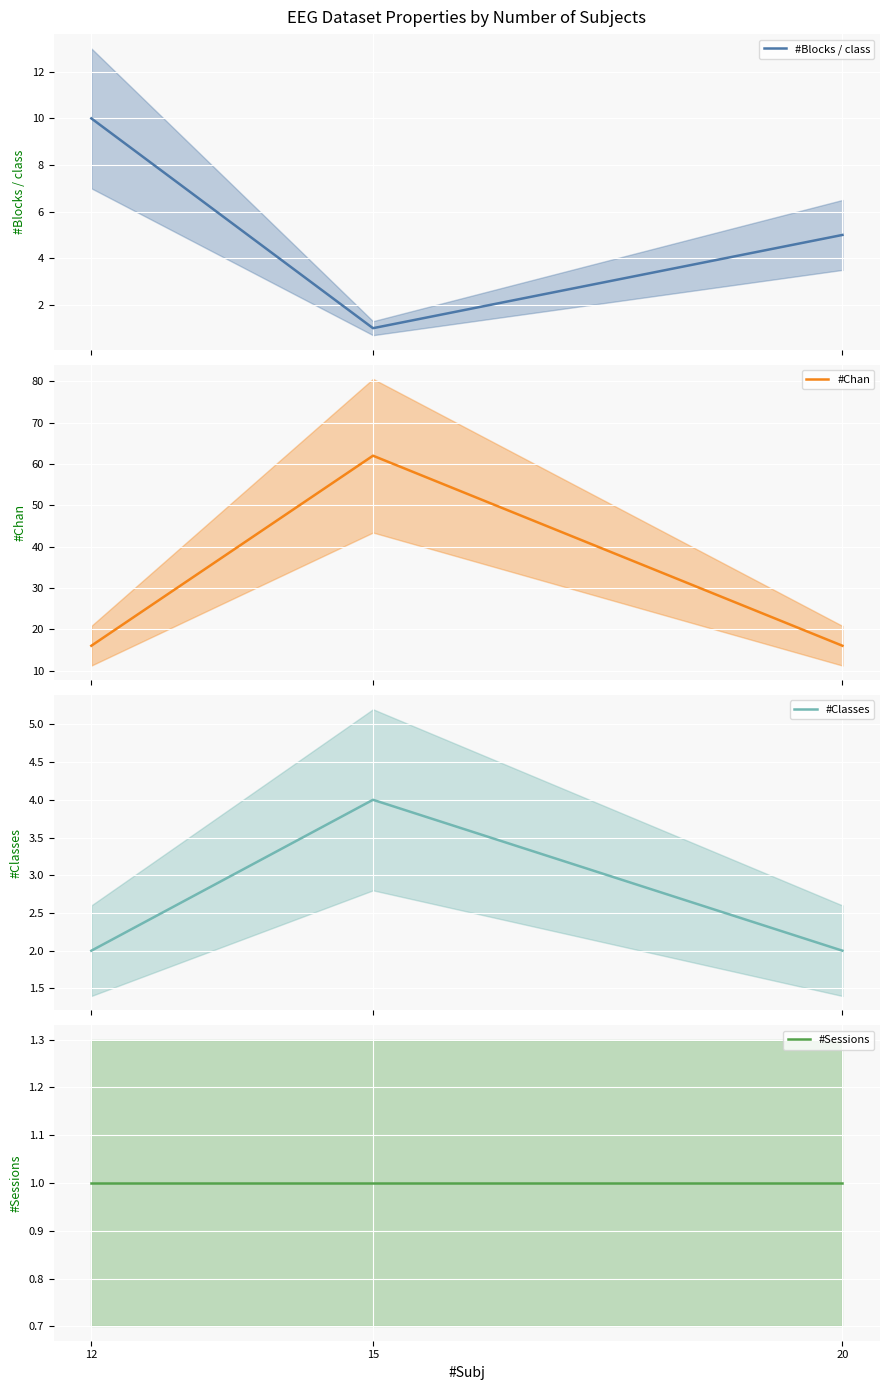

Which category has the highest value across all series?

15